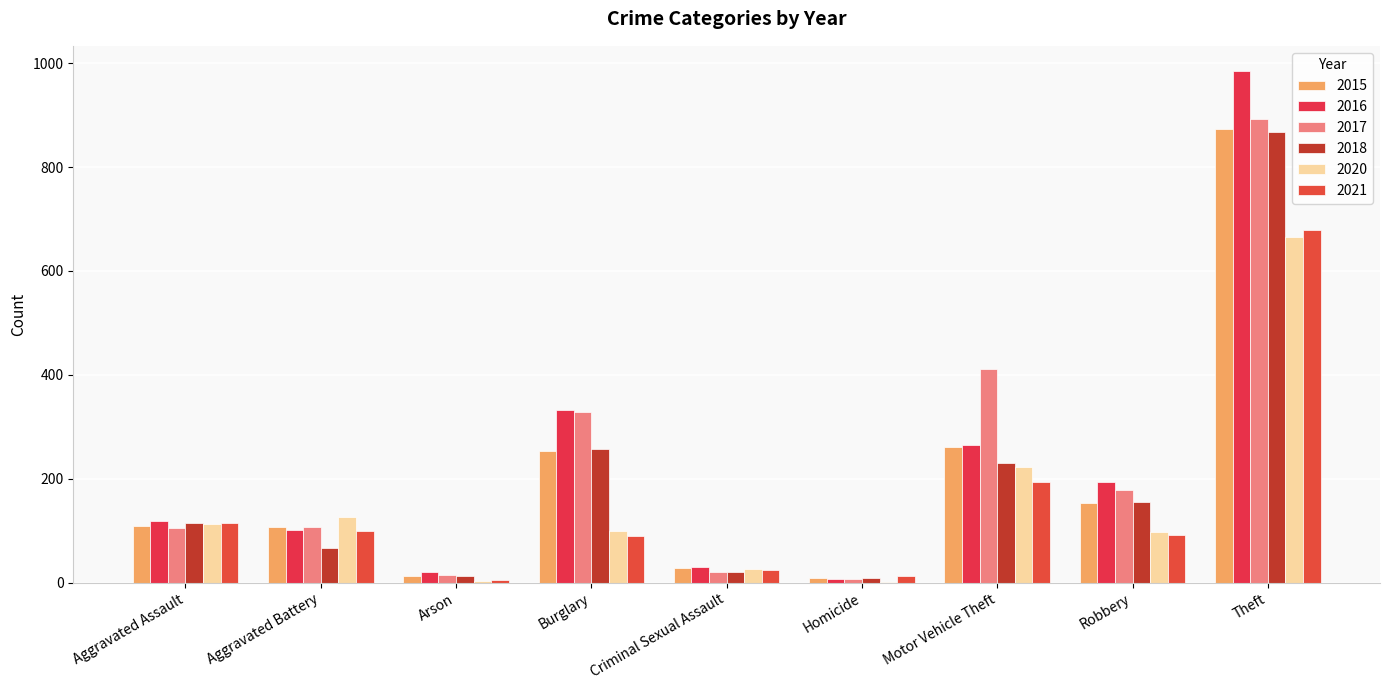

Where is 2020 nearest to the value 334?

Motor Vehicle Theft